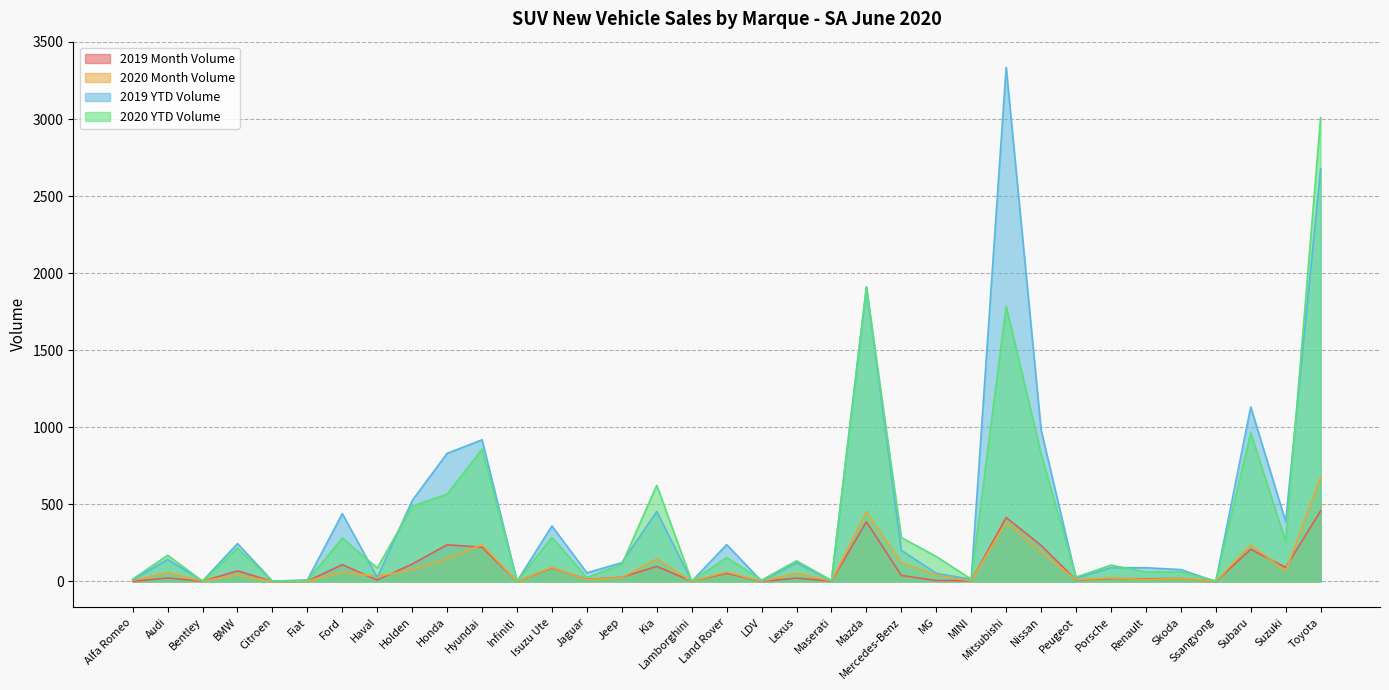

List the series in order of their peak value, lowest first.

2019 Month Volume, 2020 Month Volume, 2020 YTD Volume, 2019 YTD Volume